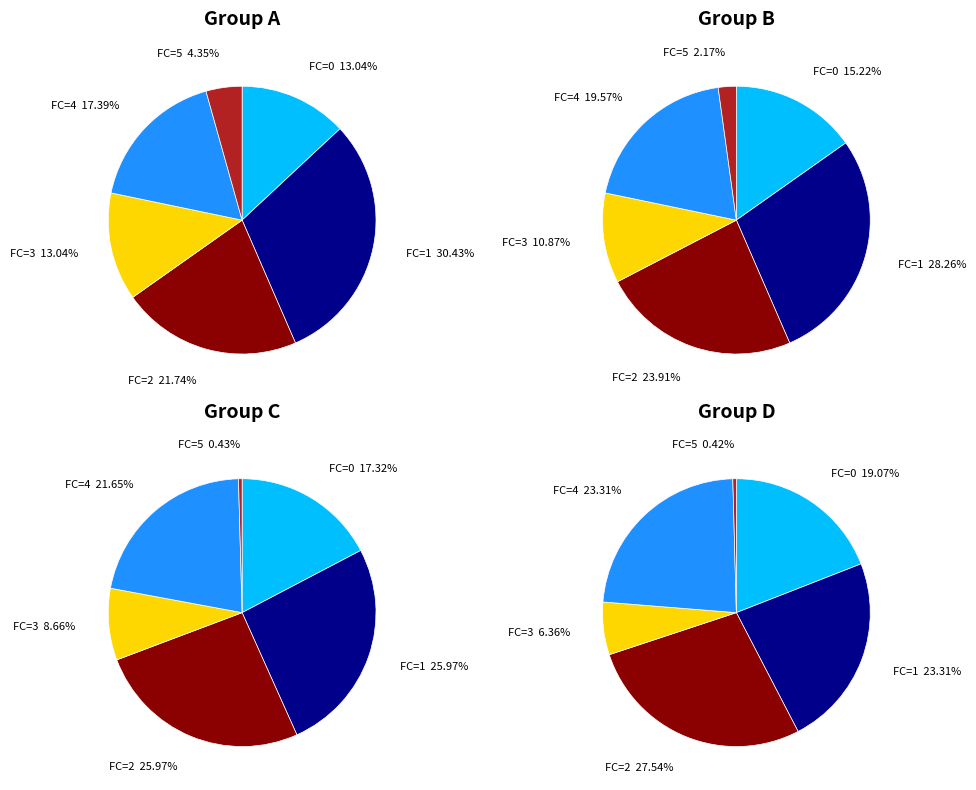

To the nearest percent, what portion does 5 represent?

4%